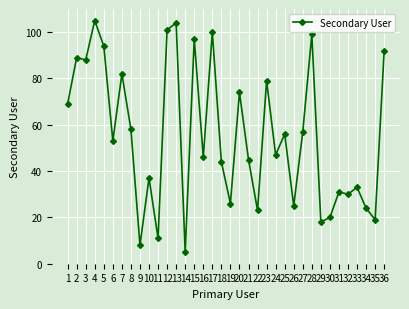

Rank the categories by value from lowest to highest.

14, 9, 11, 29, 35, 30, 22, 34, 26, 19, 32, 31, 33, 10, 18, 21, 16, 24, 6, 25, 27, 8, 1, 20, 23, 7, 3, 2, 36, 5, 15, 28, 17, 12, 13, 4